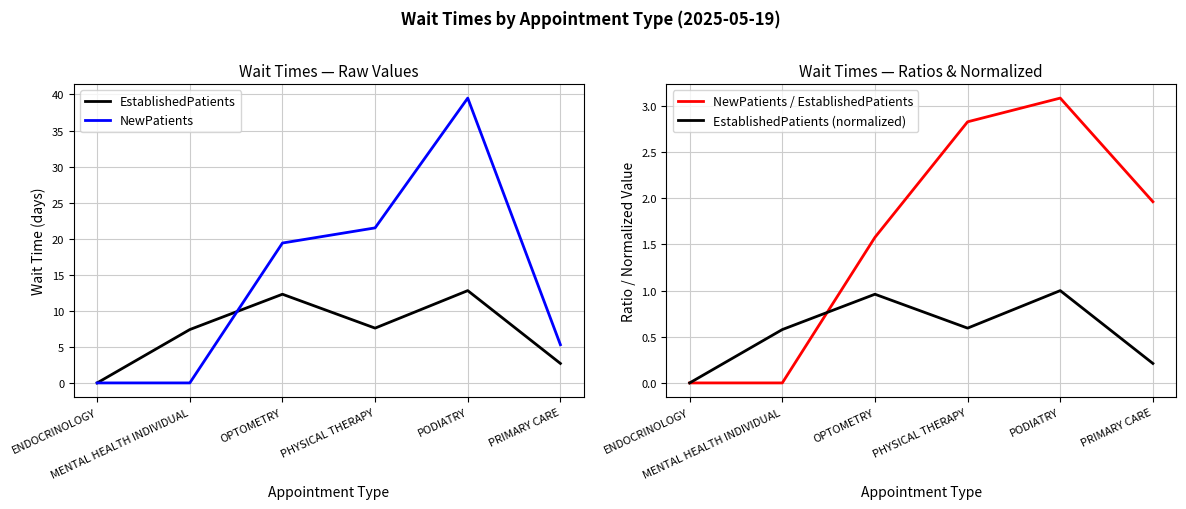

Between ENDOCRINOLOGY and PODIATRY, which is larger?

PODIATRY